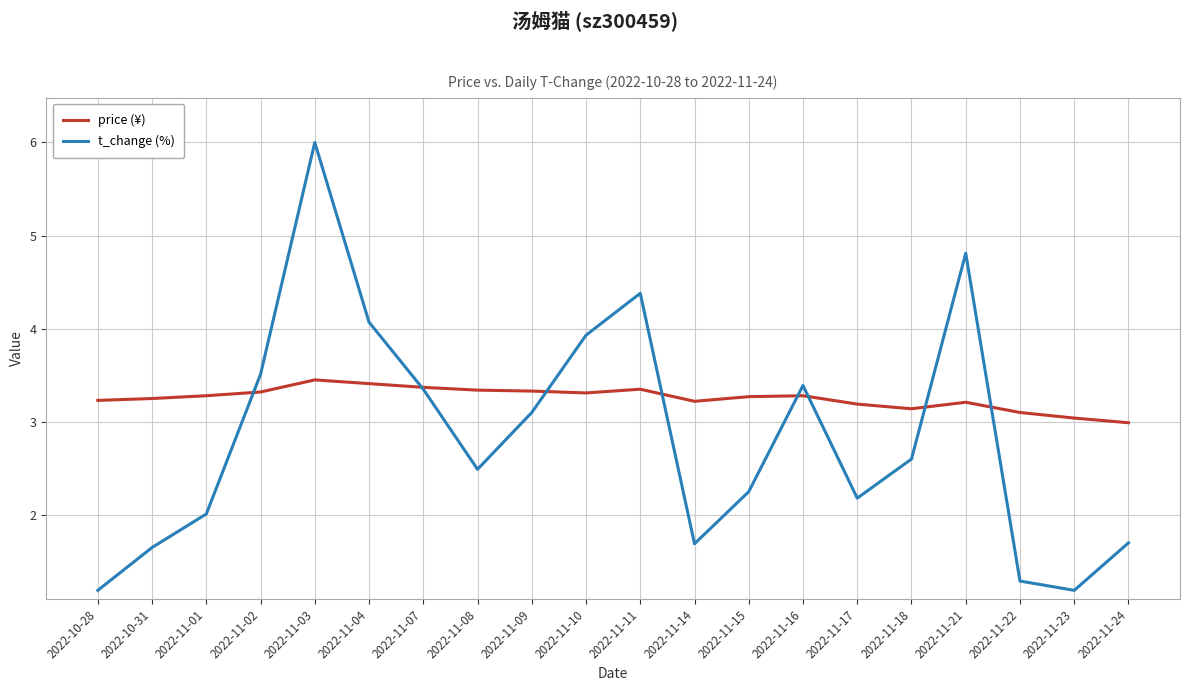

Which series changed the most between 2022-11-17 and 2022-11-23?

t_change (%)